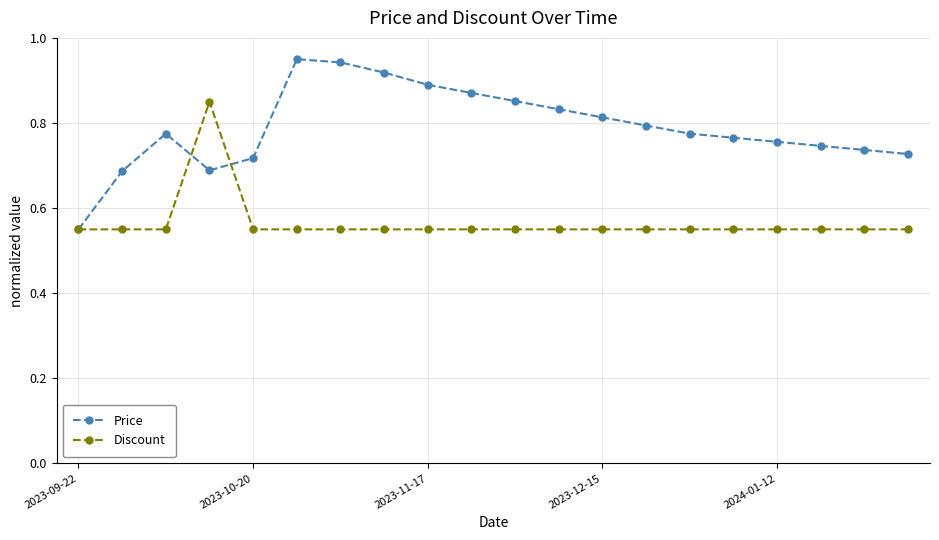

Which series has the largest range (max minus min)?

Price